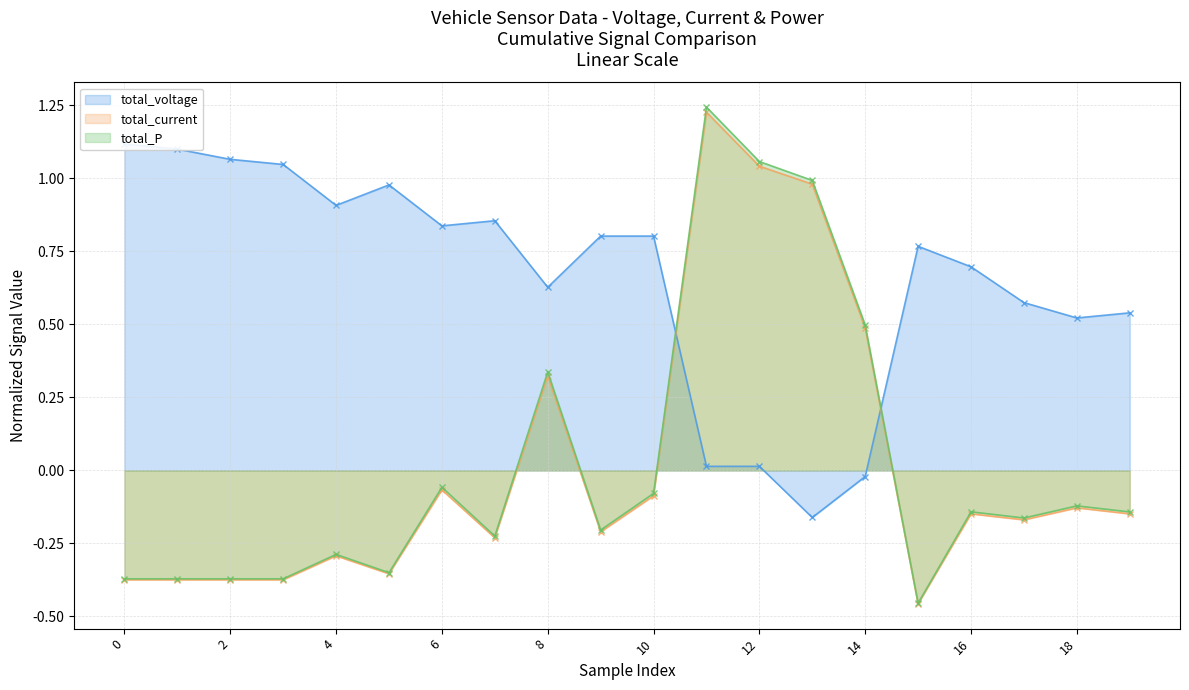

The total_P series shows -0.5 at 3. True or false?

False